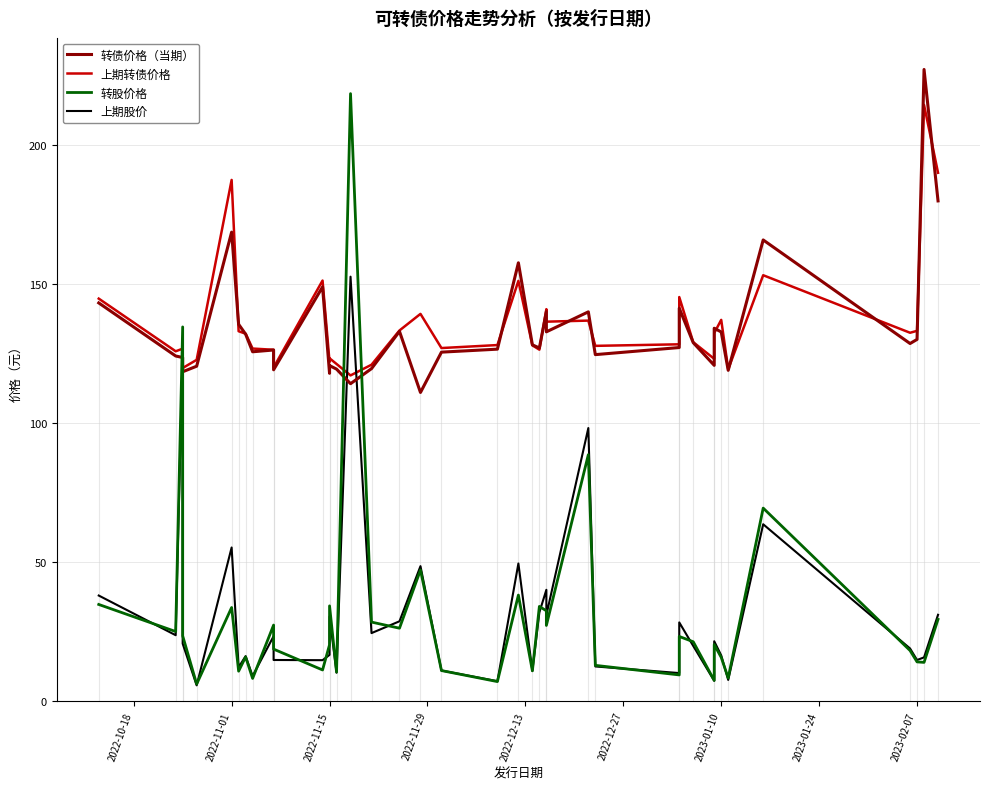

True or false: 上期股价 has a value of 23.4 at 2022-11-15.

False